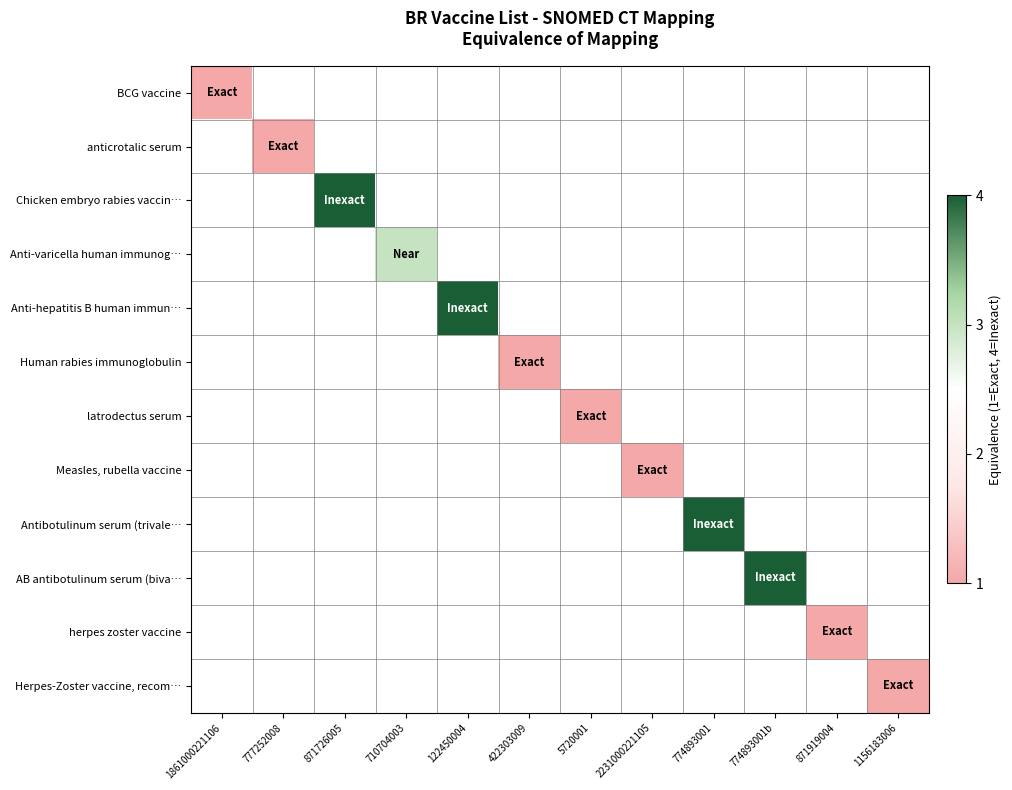

Which series has the widest spread of values?

BCG vaccine